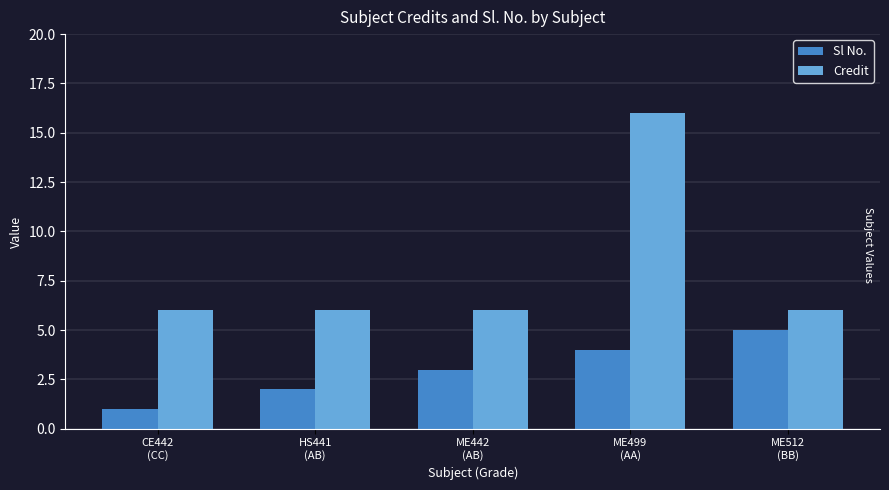

What is the label of the 3rd bar from the left?

ME442
(AB)